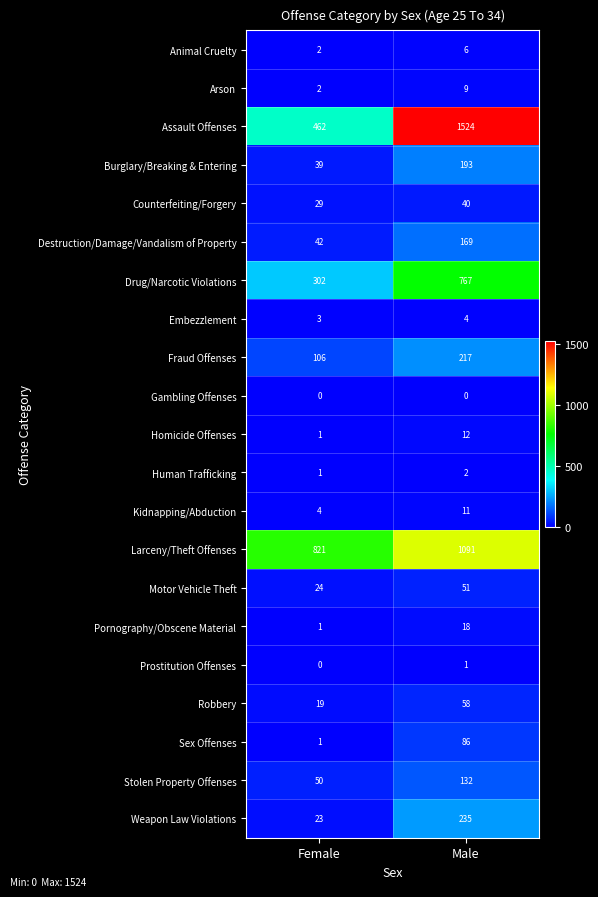

What is the difference between the Animal Cruelty values at Male and Female?

4